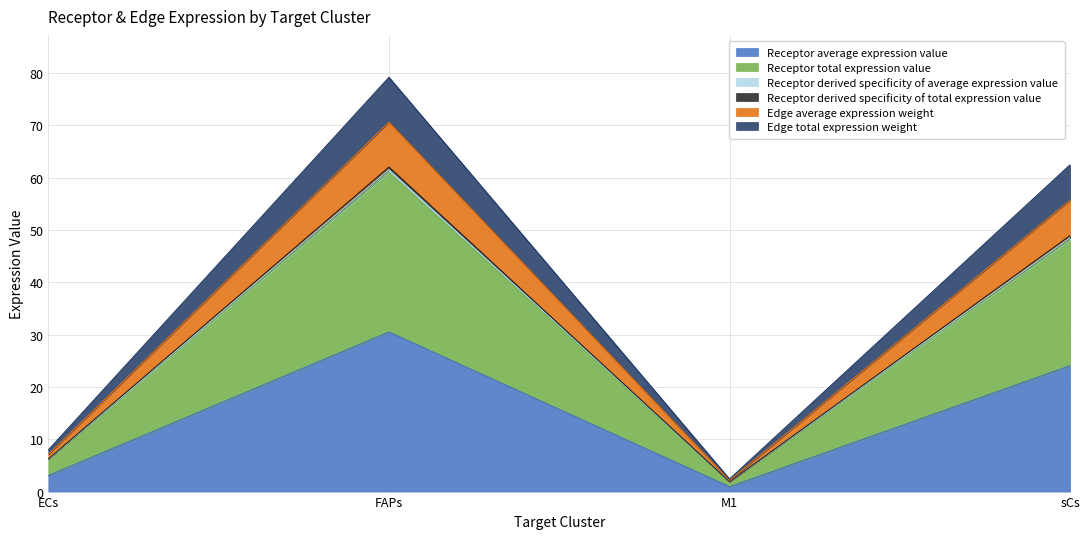

At which label does Receptor average expression value reach its minimum?

M1